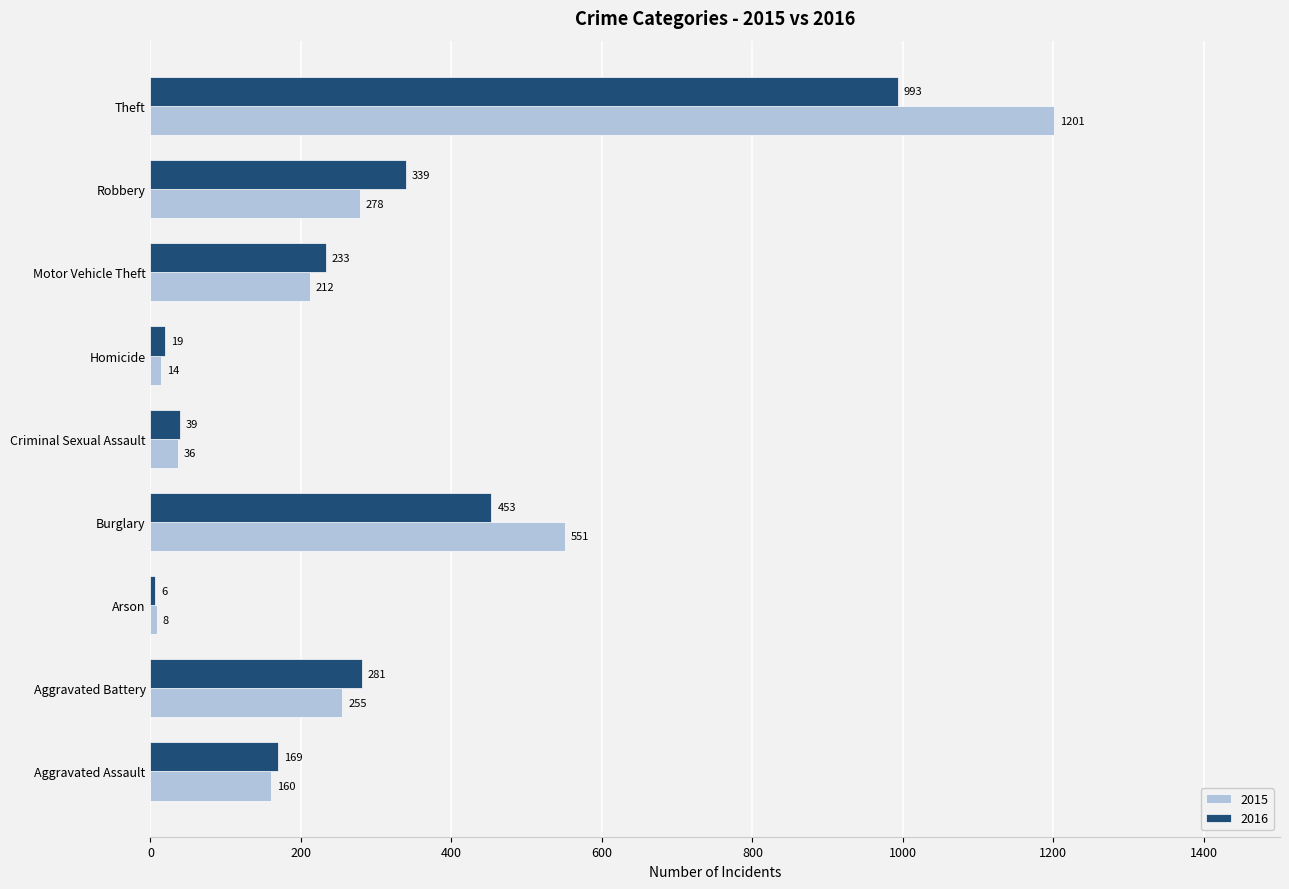

Between Aggravated Assault and Homicide, which series saw the biggest shift?

2016